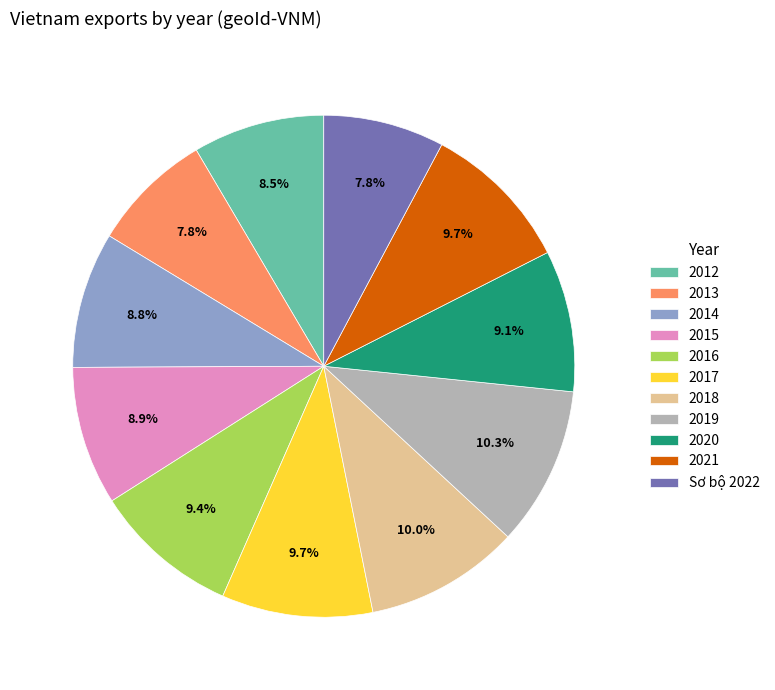

To the nearest percent, what is the difference between the 2017 and 2020 slice percentages?

1%